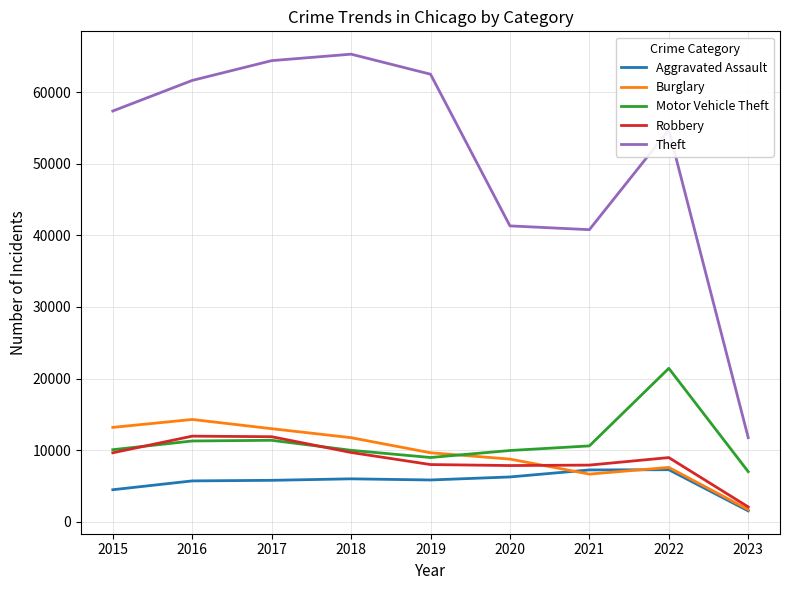

Is the value of Robbery at 2022 greater than the value of Aggravated Assault at 2022?

Yes